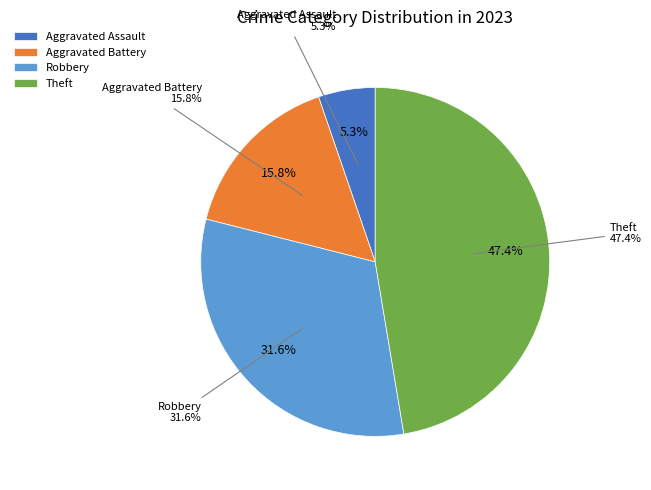

The Robbery slice represents 21% of the pie. True or false?

False